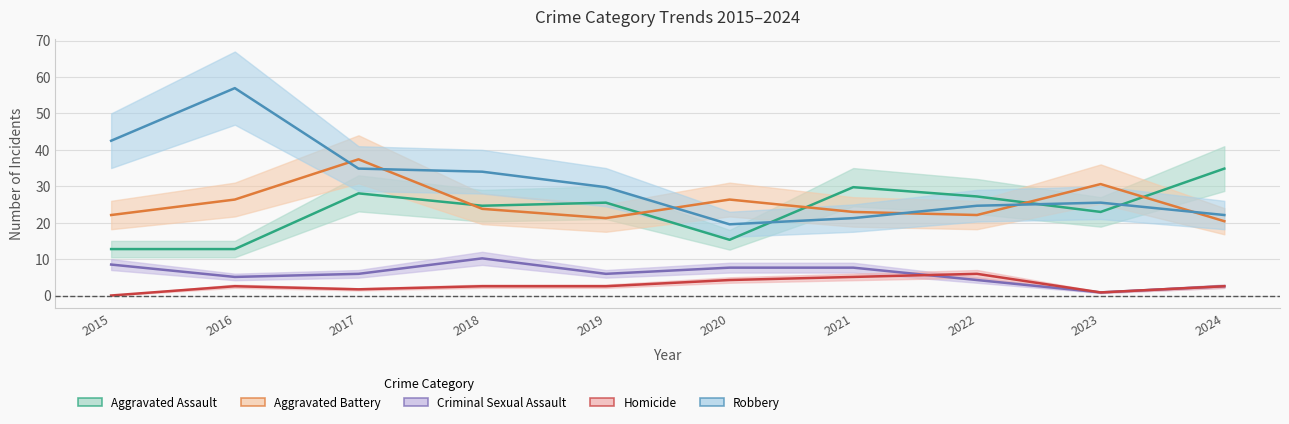

What is the total value across all series at 2021?

86.7